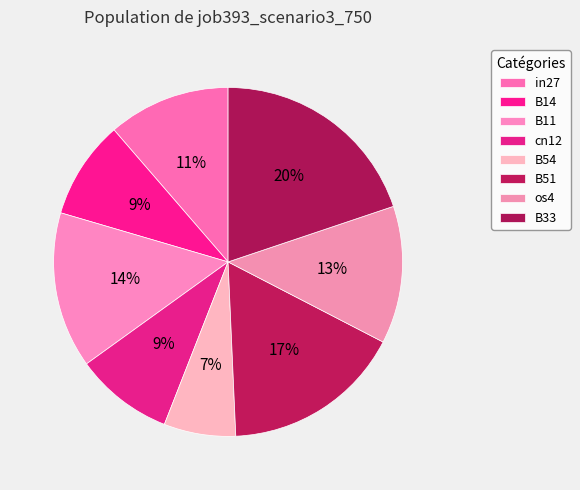

Which category has the biggest portion of the pie?

B33